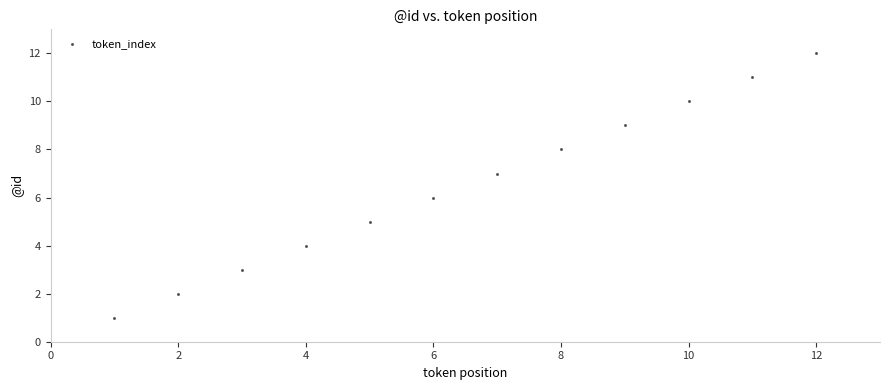

What is the range of Y values (max minus min)?

11